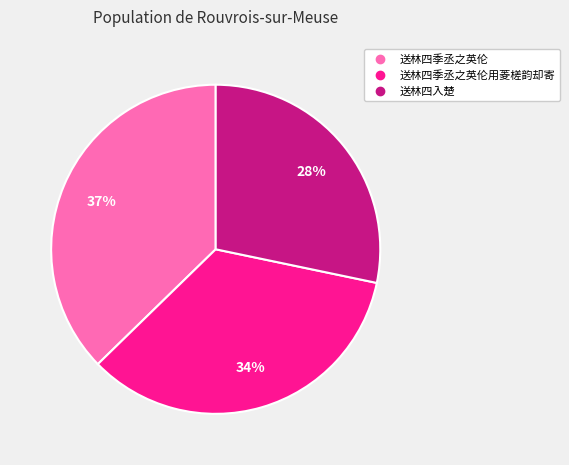

Is there a majority slice in this chart?

No